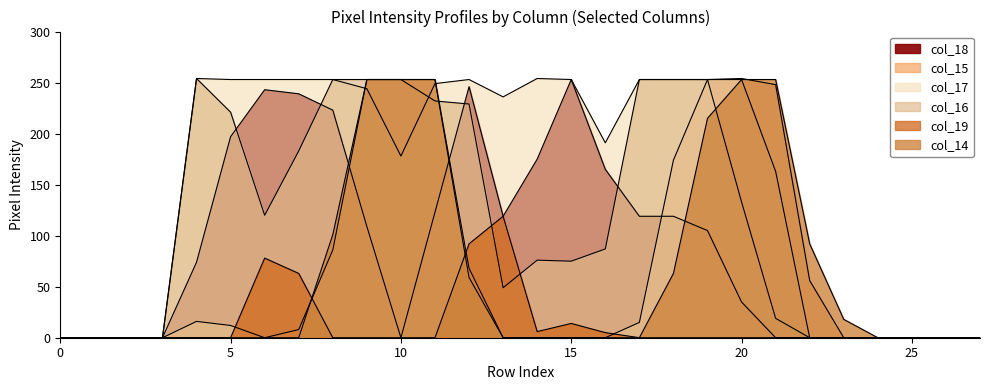

Reading right to left, what are all the values shown in this chart?

col_18: 0	0	0	0	0	0	0	35	105	119	119	165	253	175	119	246	123	0	109	223	239	243	197	74	0	0	0	0
col_15: 0	0	0	0	0	56	248	254	253	174	15	0	0	0	0	68	253	253	253	86	8	0	12	16	0	0	0	0
col_17: 0	0	0	0	0	0	19	133	253	253	253	191	253	254	236	253	249	178	244	253	253	253	253	254	0	0	0	0
col_16: 0	0	0	0	0	0	163	253	253	253	253	87	75	76	49	229	232	253	253	253	183	120	221	254	0	0	0	0
col_19: 0	0	0	0	0	0	0	0	0	0	0	5	14	6	119	92	0	0	0	0	63	78	0	0	0	0	0	0
col_14: 0	0	0	0	18	92	253	253	215	63	0	0	0	0	0	59	253	253	253	101	0	0	0	0	0	0	0	0